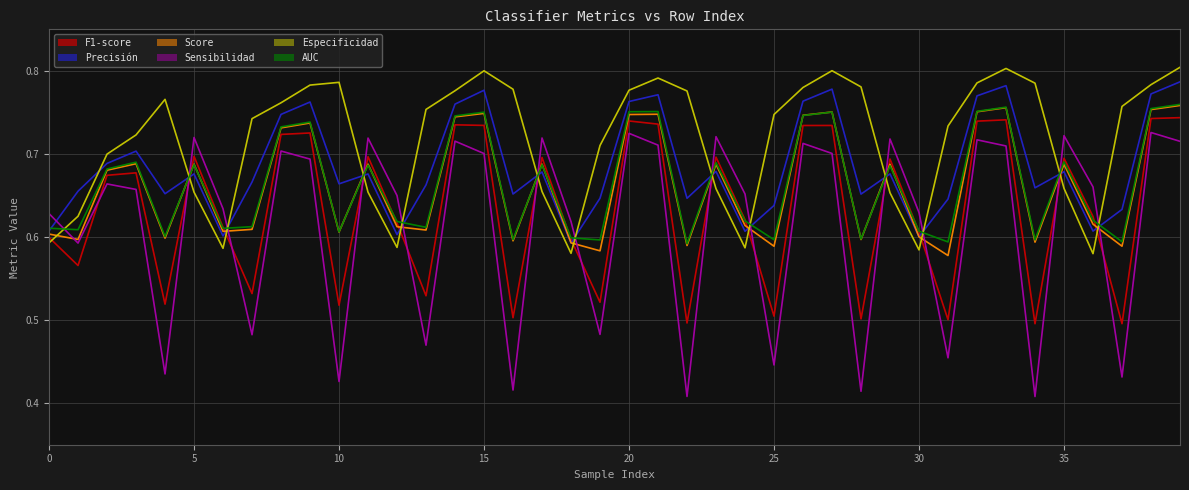

Rank the series at 19 from highest to lowest value.

Especificidad, Precisión, AUC, Score, F1-score, Sensibilidad